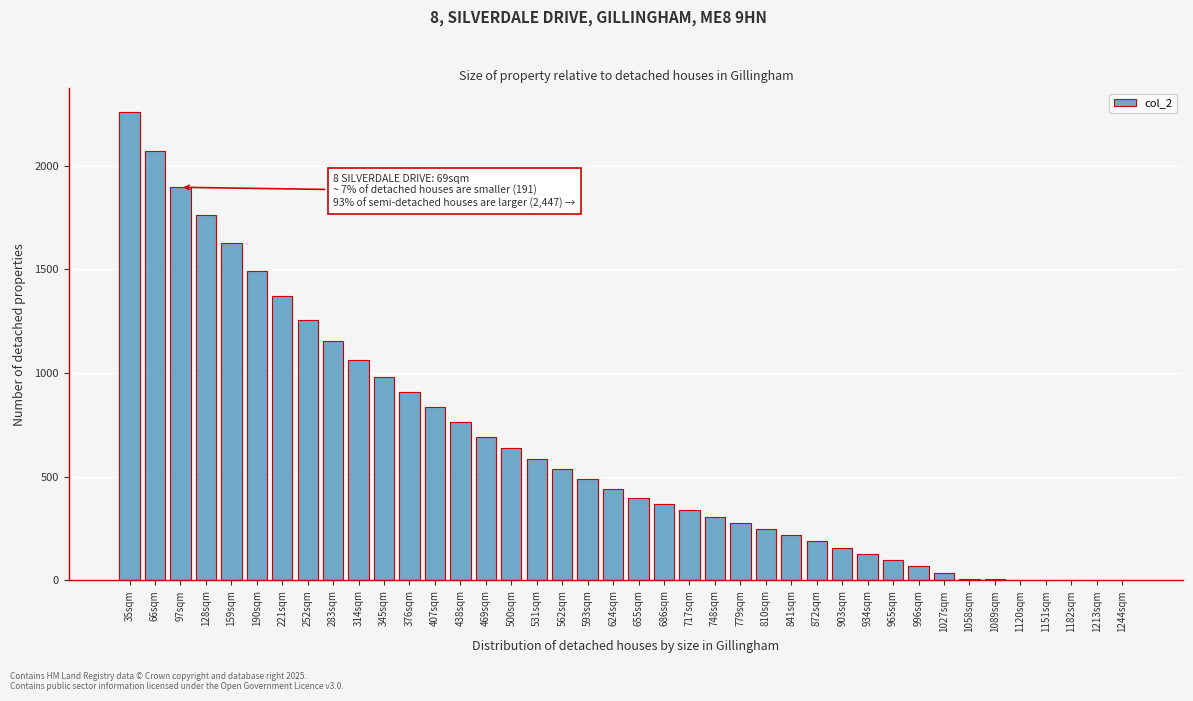

Which category has the highest value across all series?

35sqm